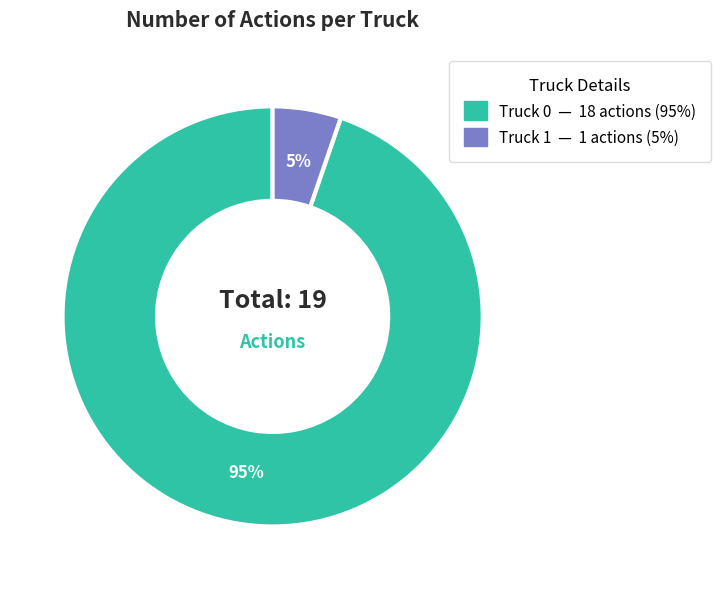

Rank the categories by value from highest to lowest.

Truck 0, Truck 1